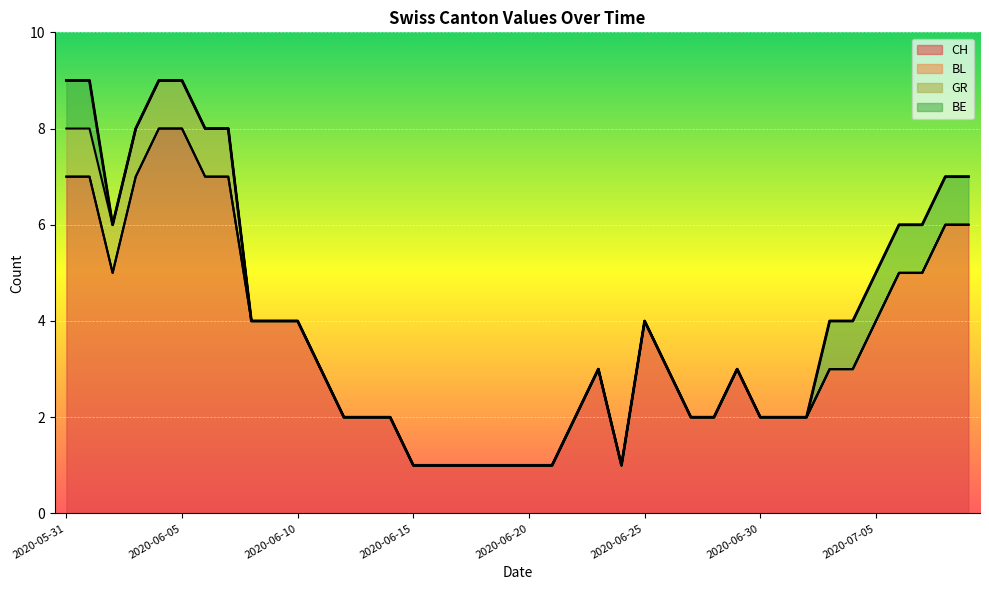

How many positive values does the GR series have?

8